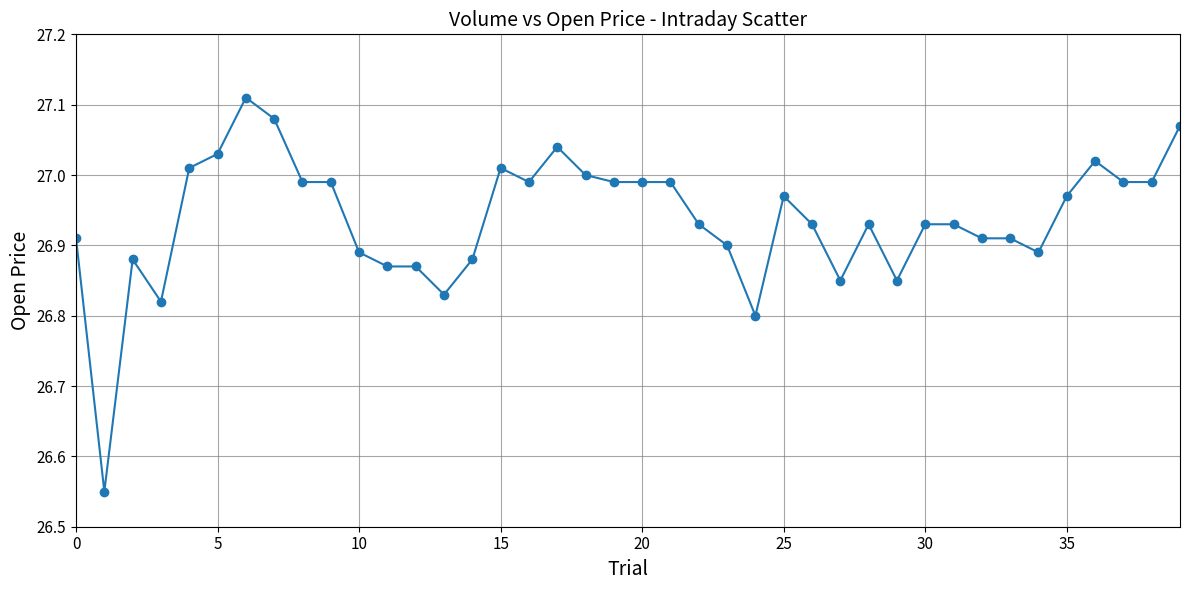

What is the difference between the maximum and minimum values?

0.6